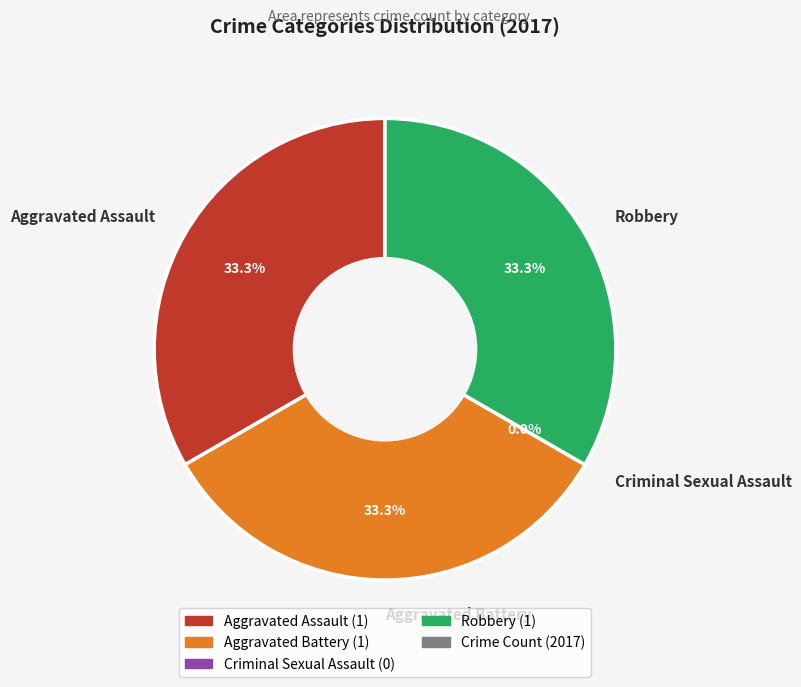

The Aggravated Assault slice represents 33% of the pie. True or false?

True